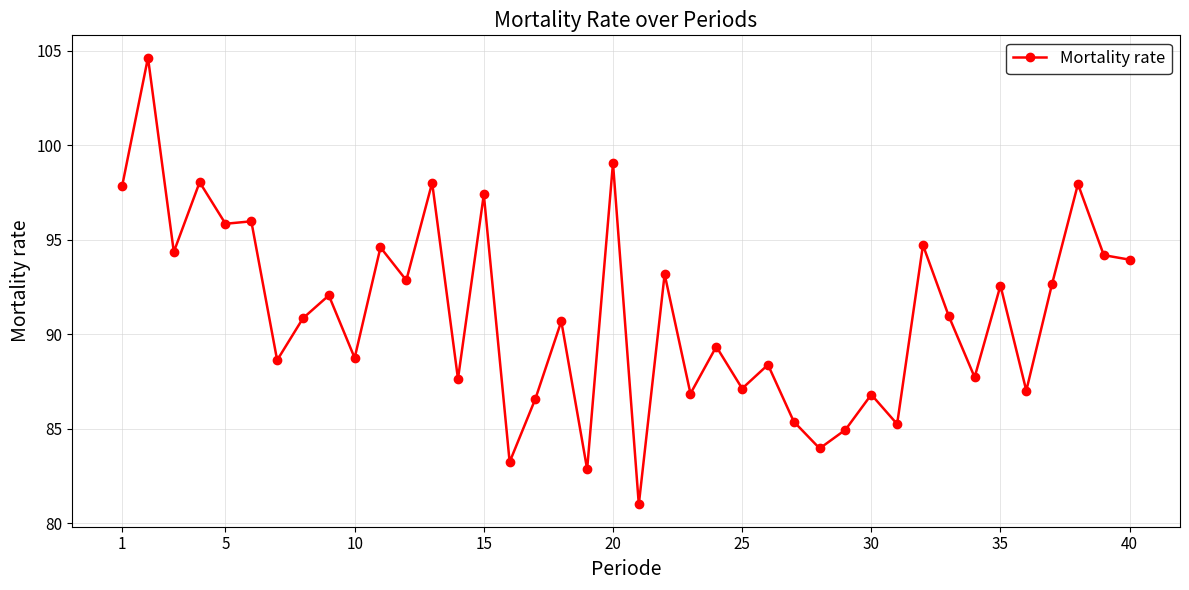

What is the value of the 22nd point from the left?

93.2